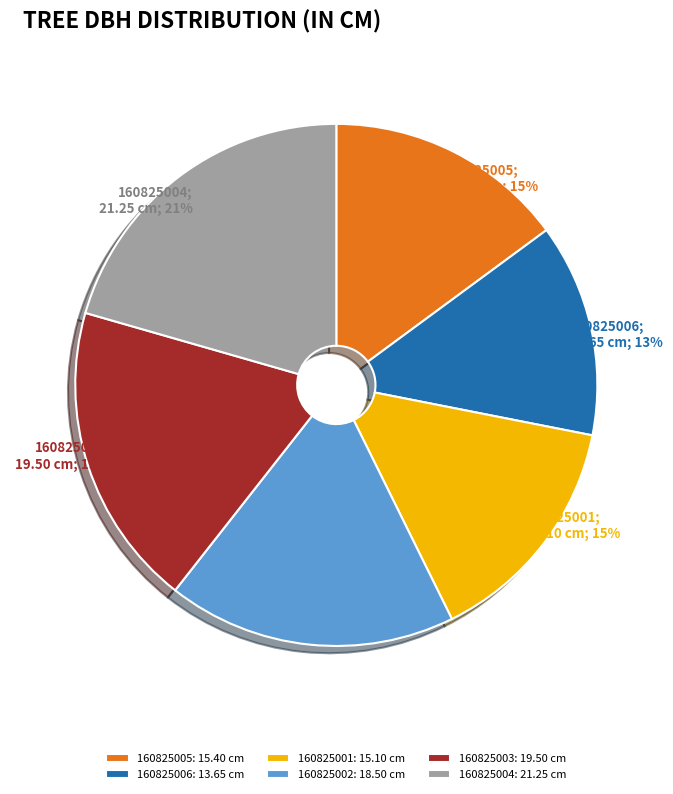

Is it true that 160825002 is 25% of the pie?

False